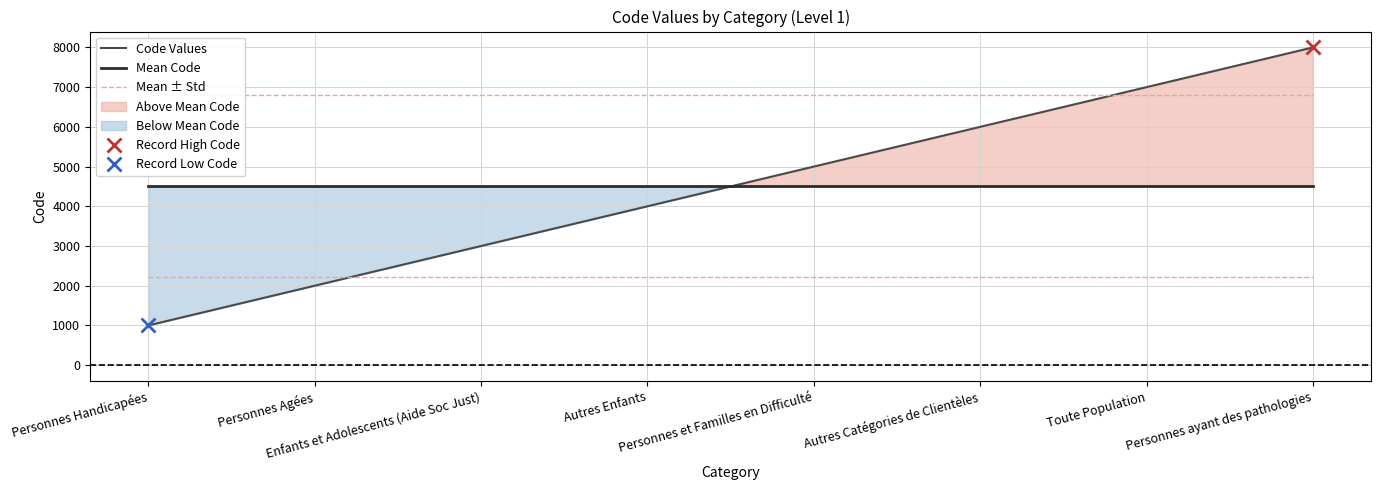

Rank the categories by Mean Code value from highest to lowest.

Personnes Handicapées, Personnes Agées, Enfants et Adolescents (Aide Soc Just), Autres Enfants, Personnes et Familles en Difficulté, Autres Catégories de Clientèles, Toute Population, Personnes ayant des pathologies